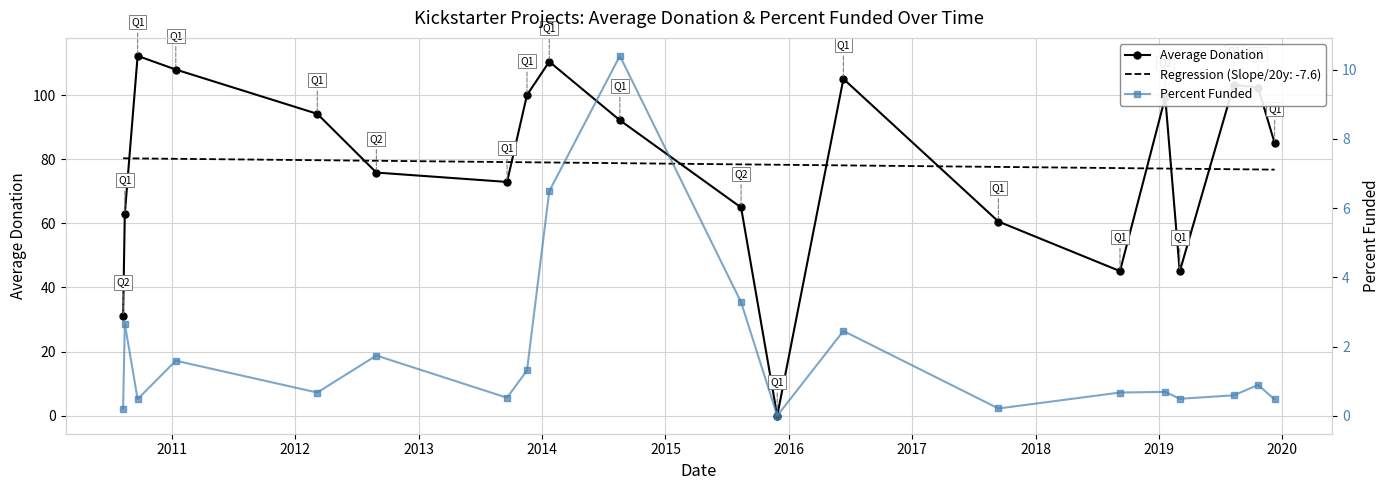

How many lines are shown in the chart?

2